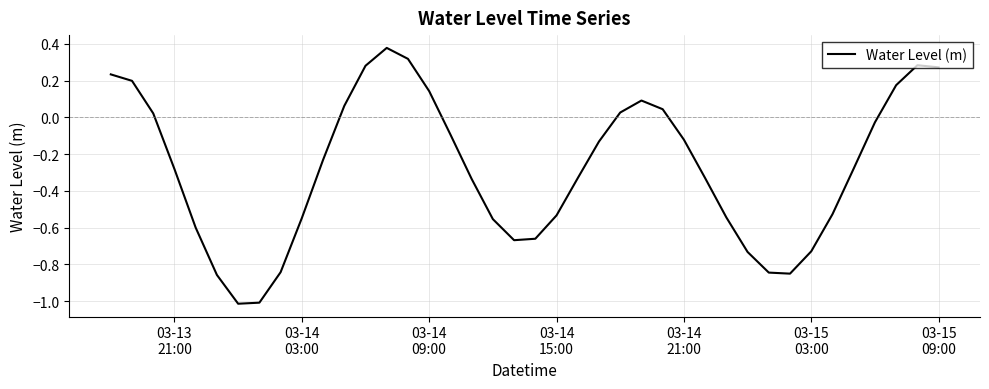

What is the minimum value shown in the chart?

-1.0